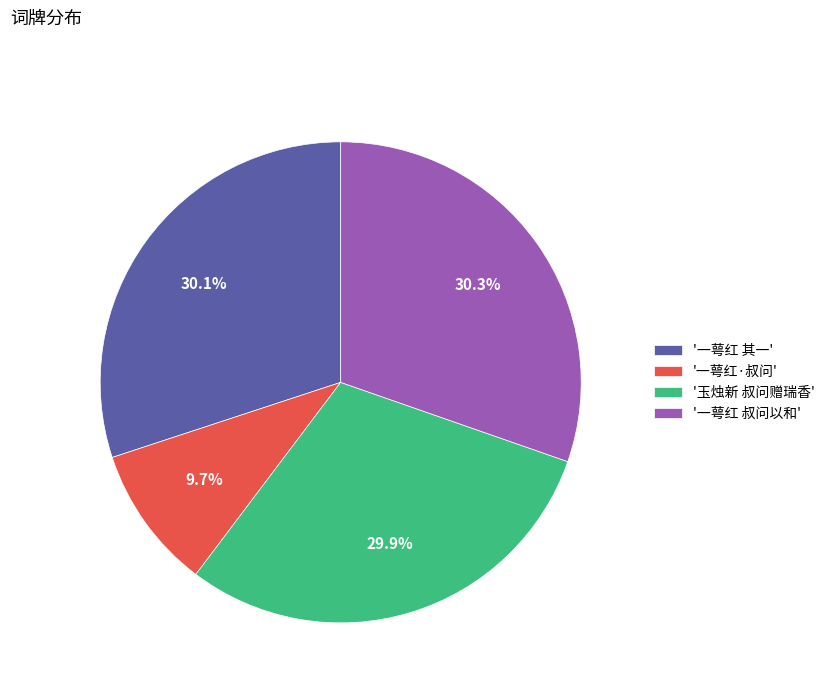

Is there a majority slice in this chart?

No